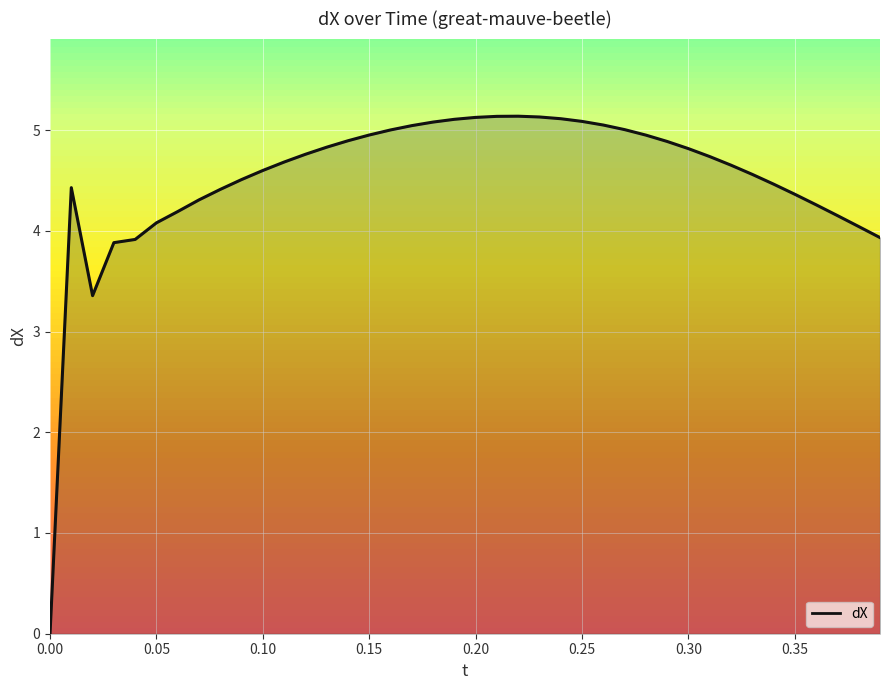

What is the difference between the maximum and minimum values?

5.1